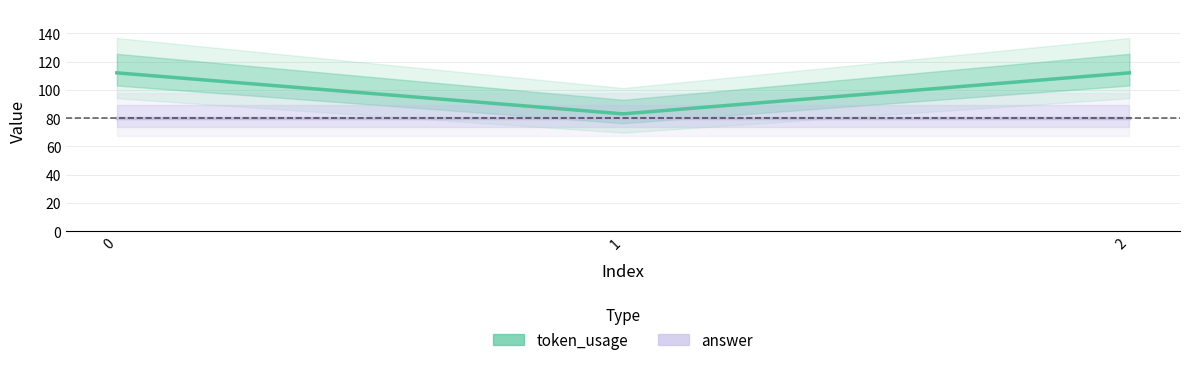

Reading left to right, extract all data points from this chart.

token_usage: 0=112	1=83	2=112
answer: 0=80	1=80	2=80